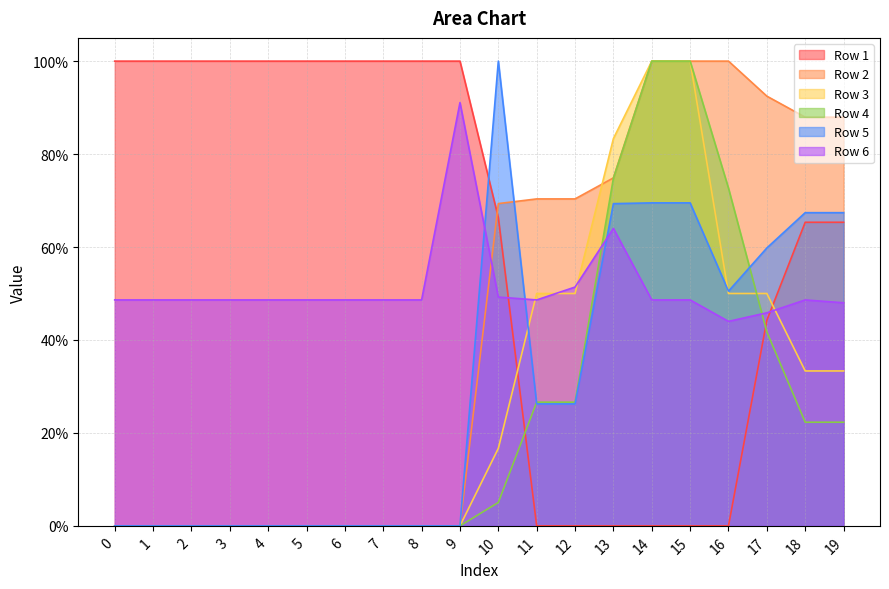

Does the chart have visible grid lines?

Yes